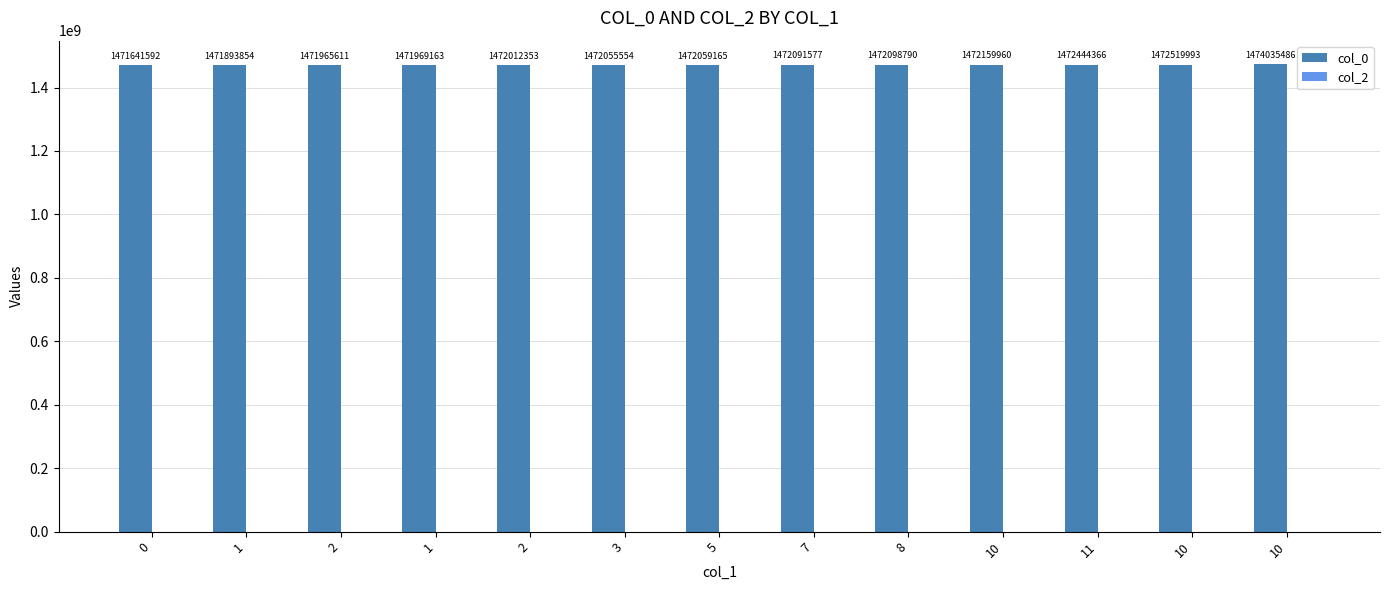

How many data points does each series have?

13